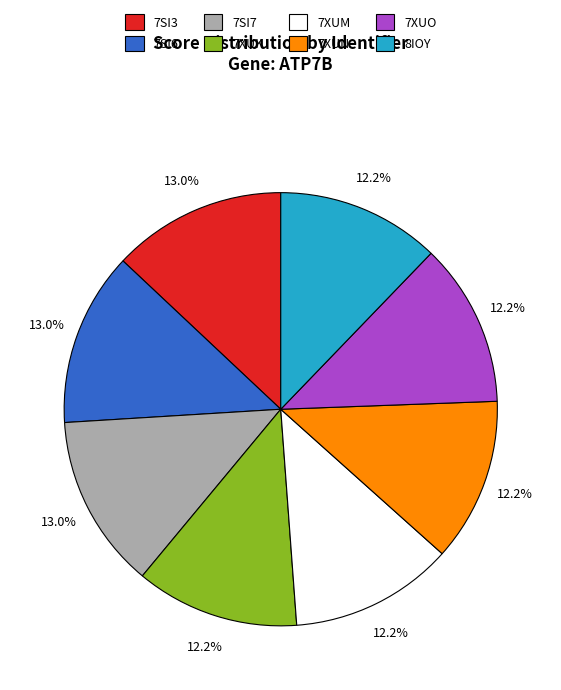

Is there a majority slice in this chart?

No